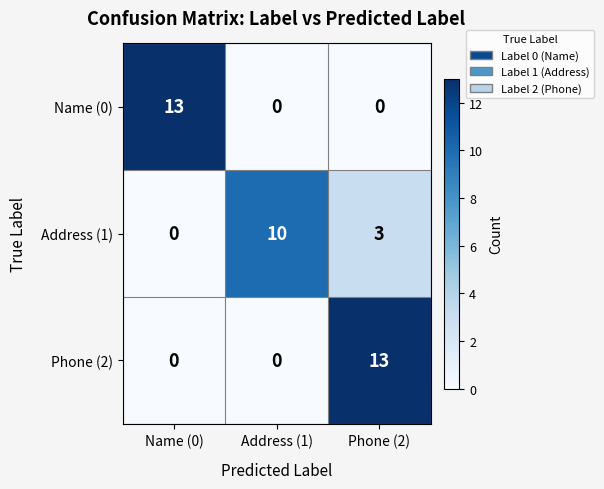

Where is Address (1) nearest to the value 5?

Phone (2)